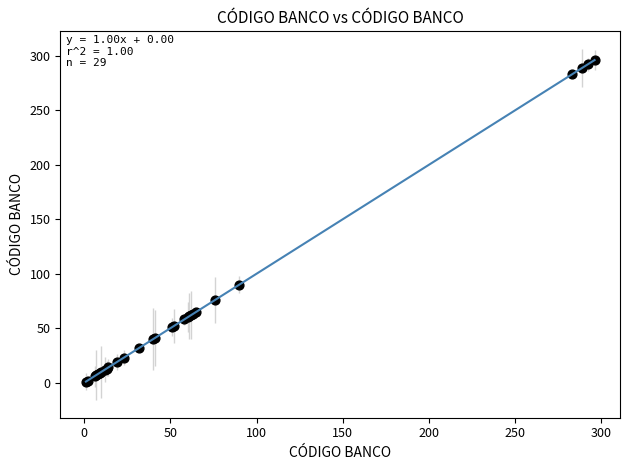

What Y value in the scatter plot is closest to 148?

90